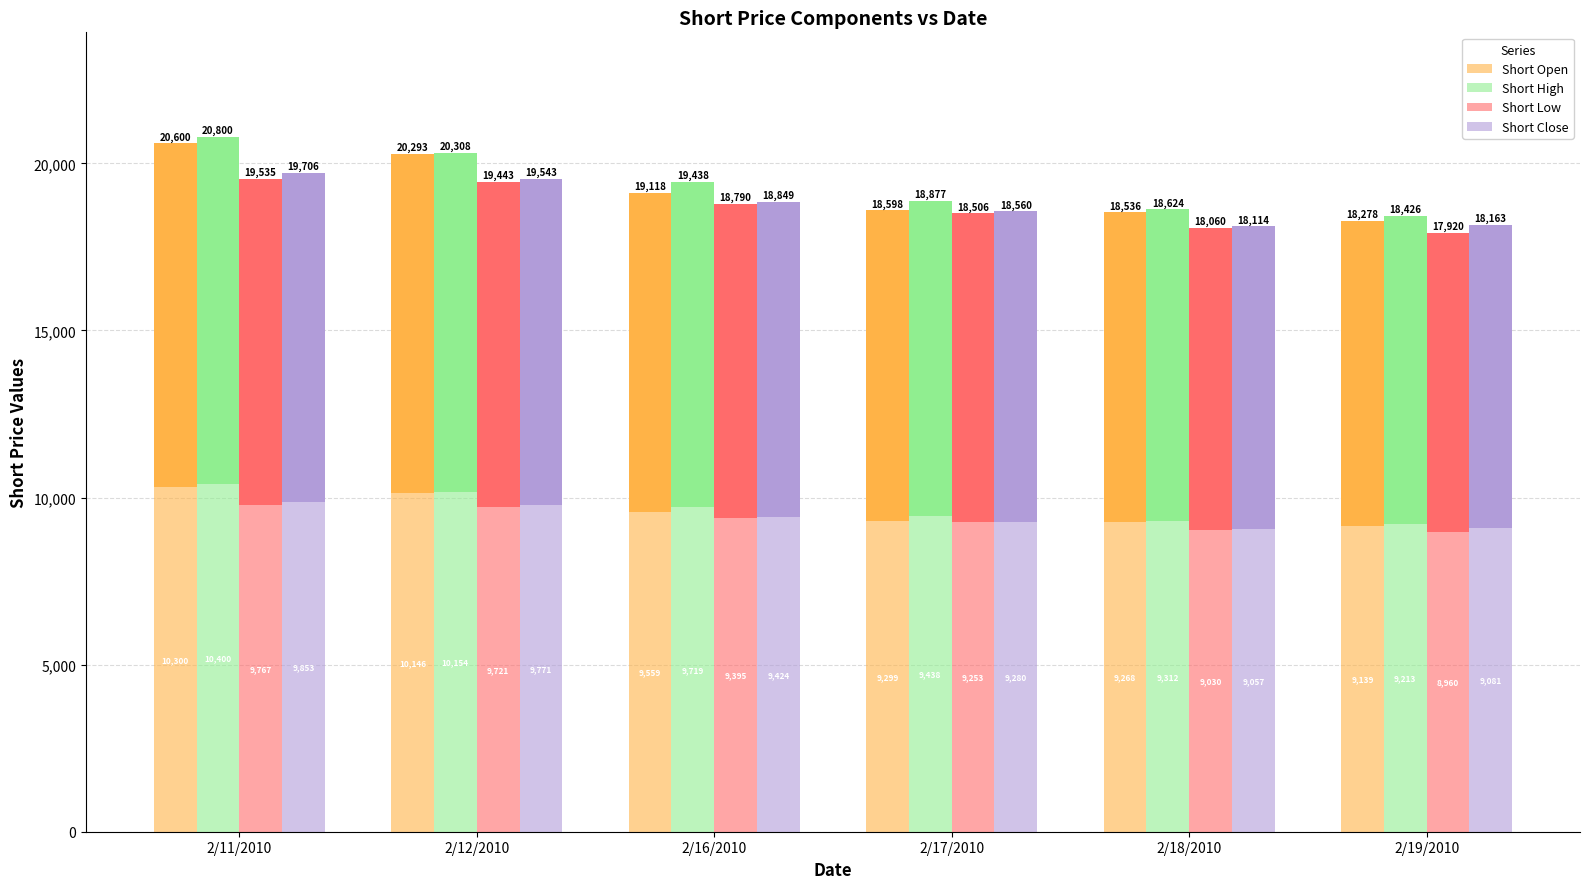

Between 2/11/2010 and 2/18/2010, which series saw the biggest shift?

Short High